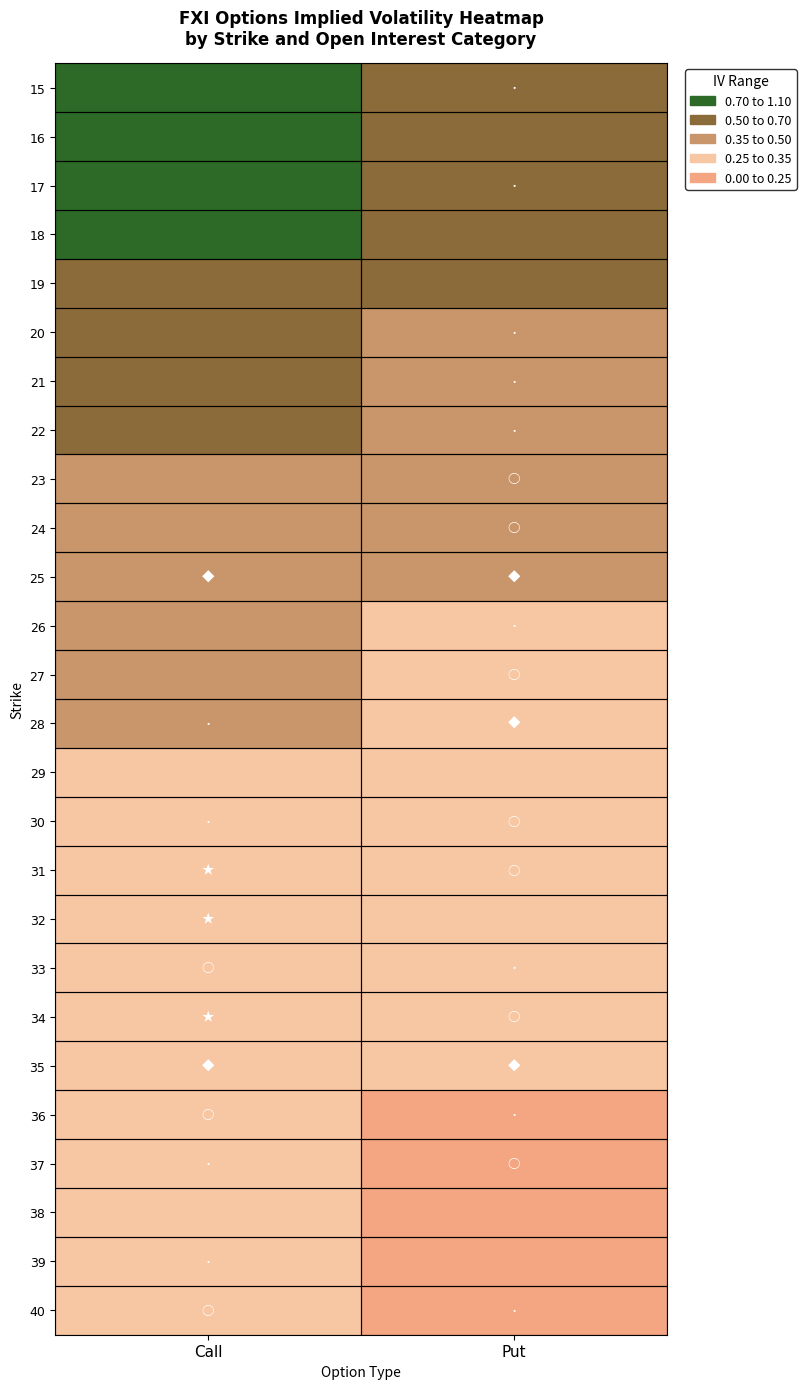

Count the number of data series in this chart.

26